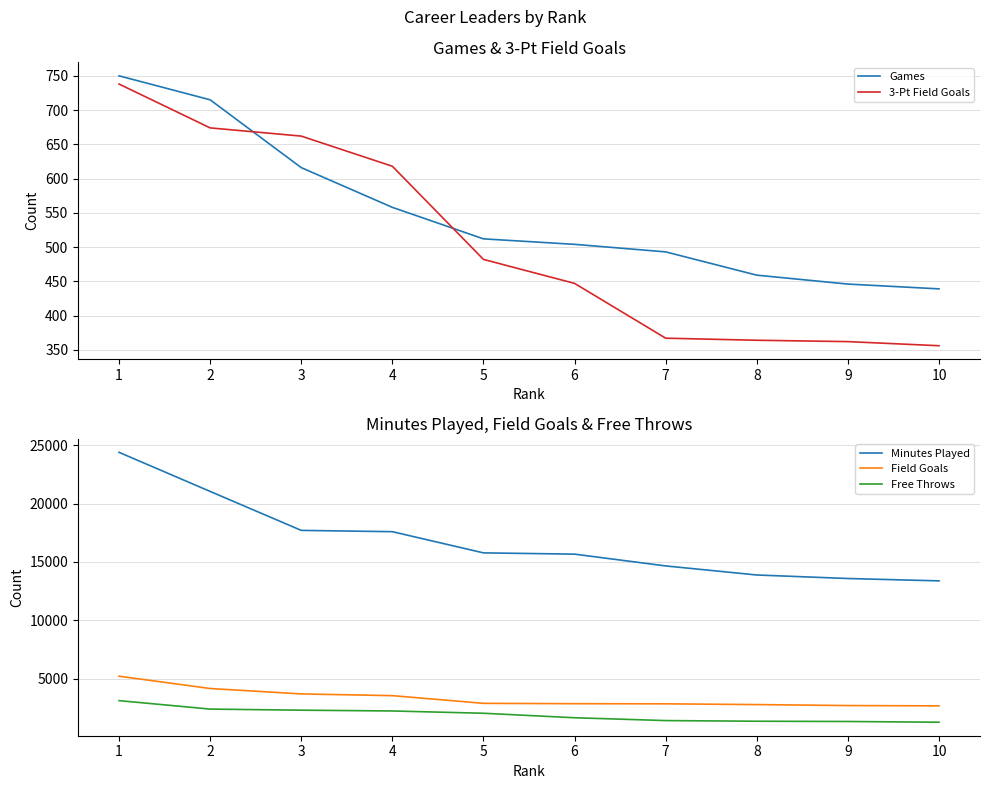

What is the value of the Games point at the 2nd from the left?

715